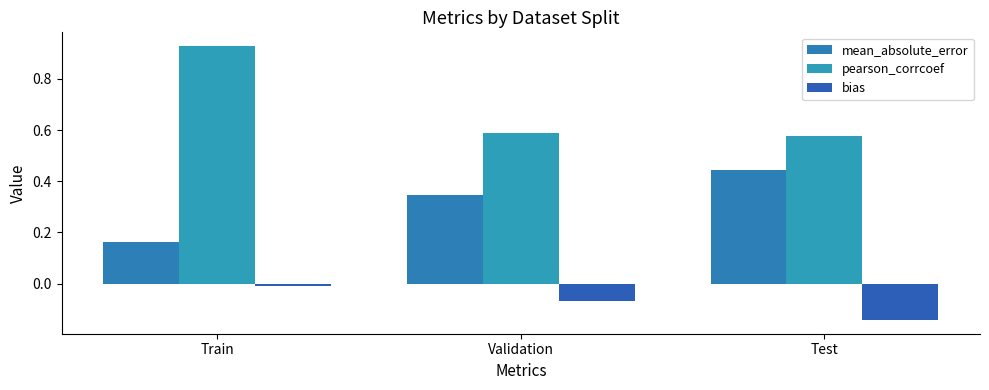

Count the pearson_corrcoef values in the range 0 to 1.

3